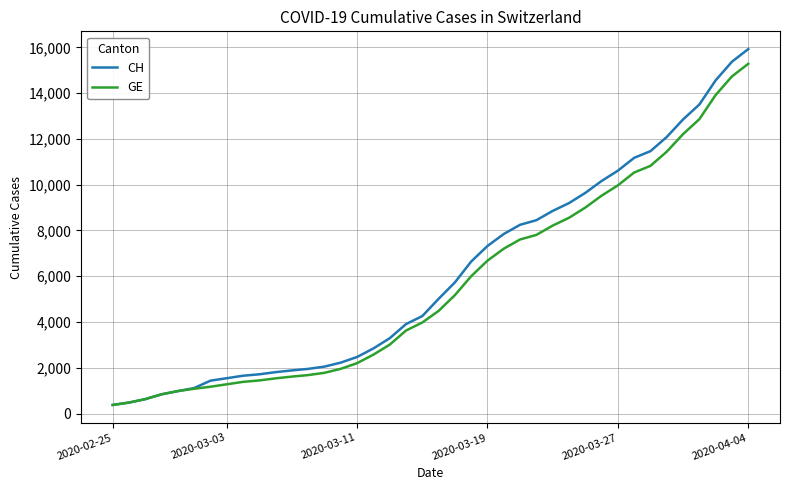

Does the chart have visible grid lines?

Yes